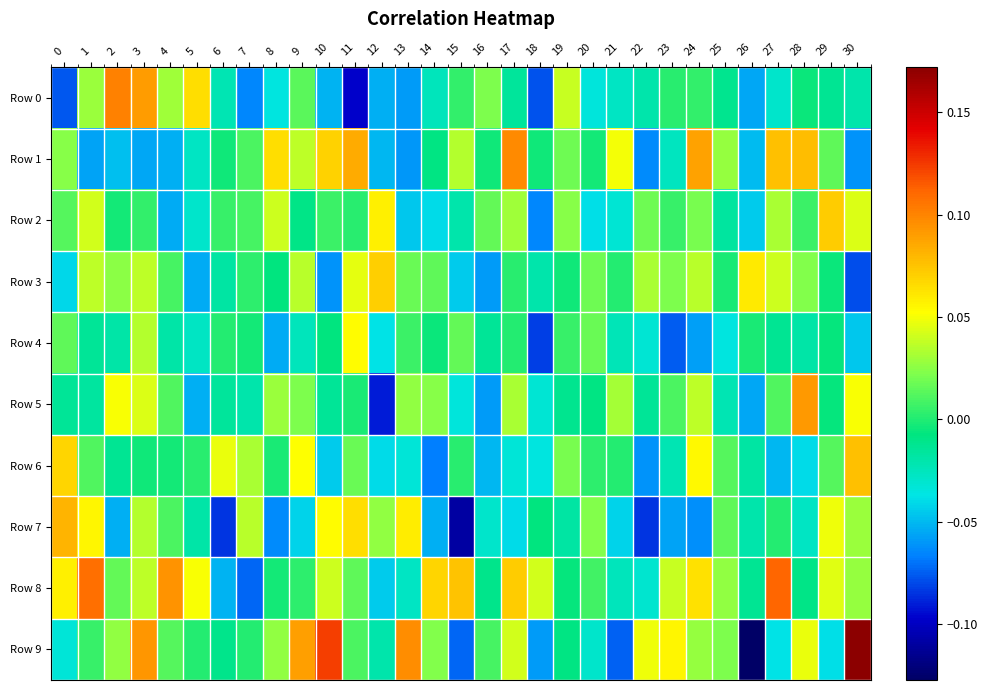

Which has a higher value, 15 or 23?

15